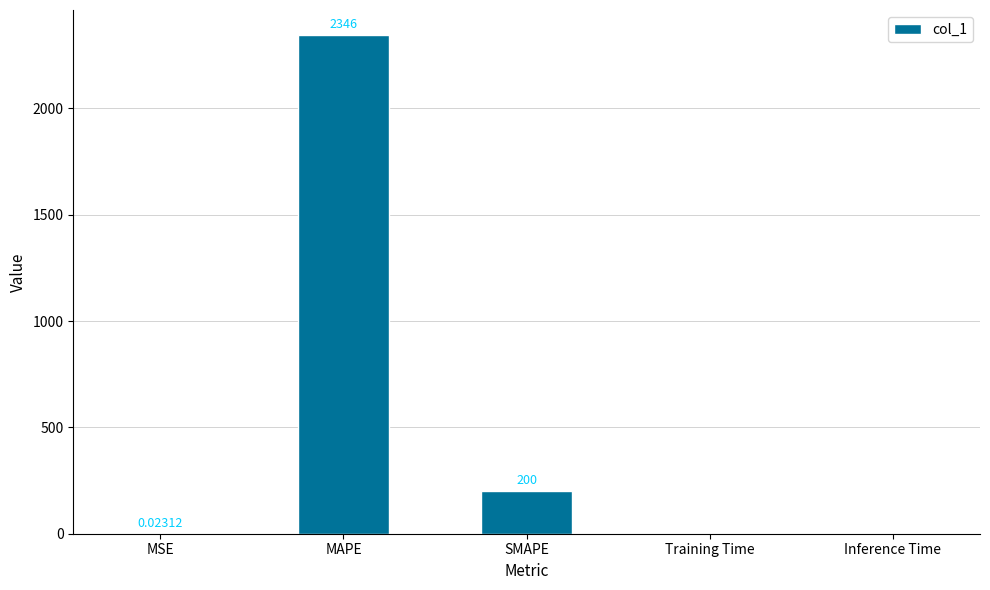

At which category does the chart reach its peak across all series?

MAPE